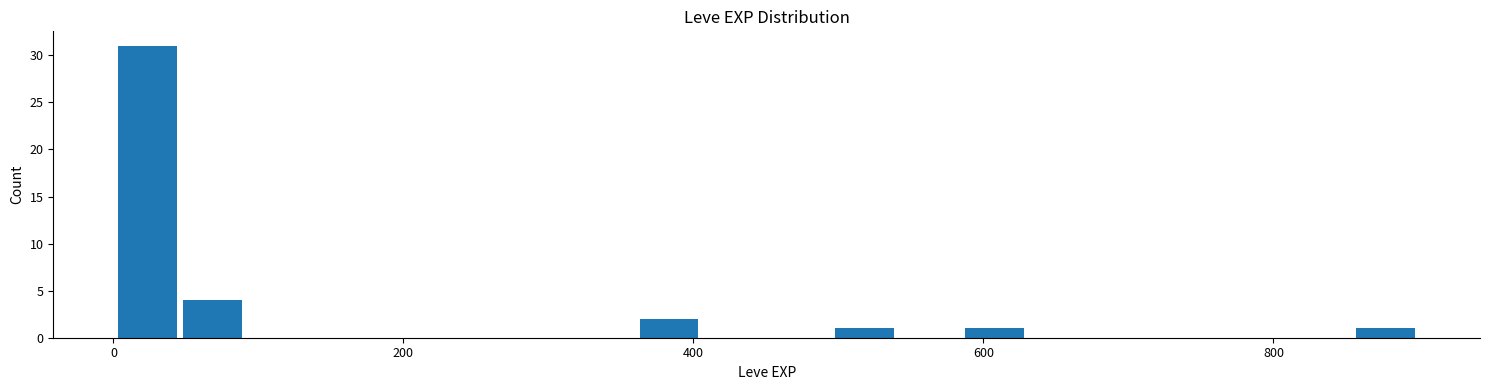

Read against the x-axis, roughly where is the centre of the tallest bar?

20